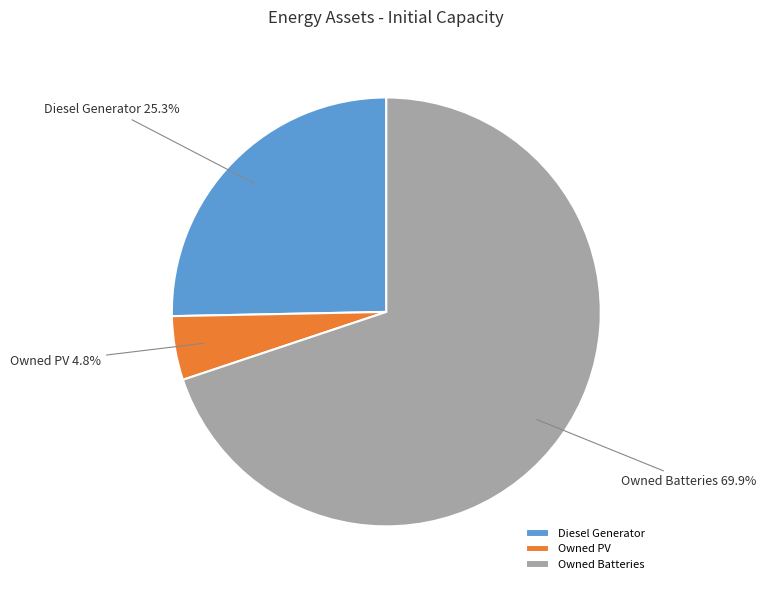

The Diesel Generator slice represents 25% of the pie. True or false?

True